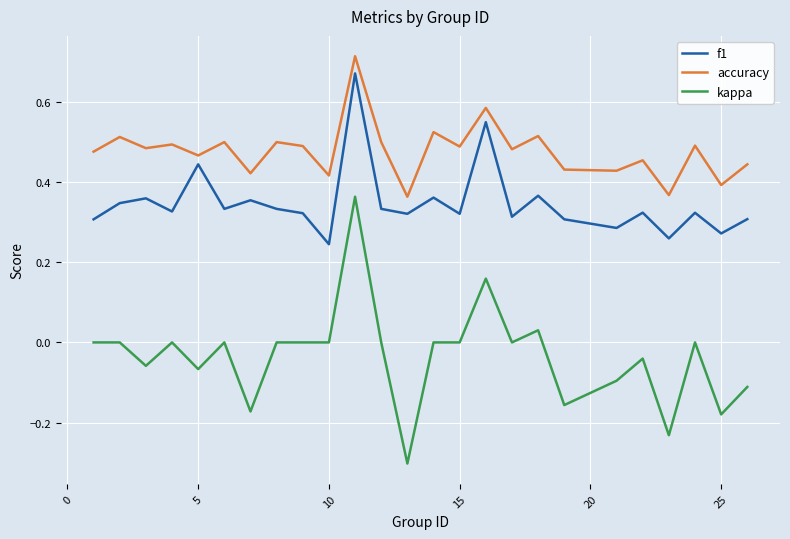

True or false: f1 and kappa cross at least once.

False